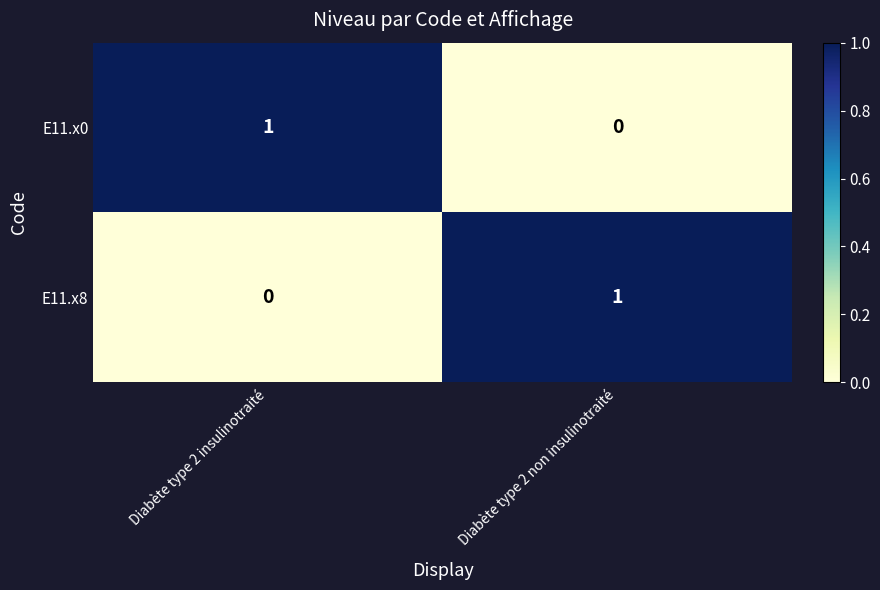

Where is E11.x0 nearest to the value 0?

Diabète type 2 non insulinotraité